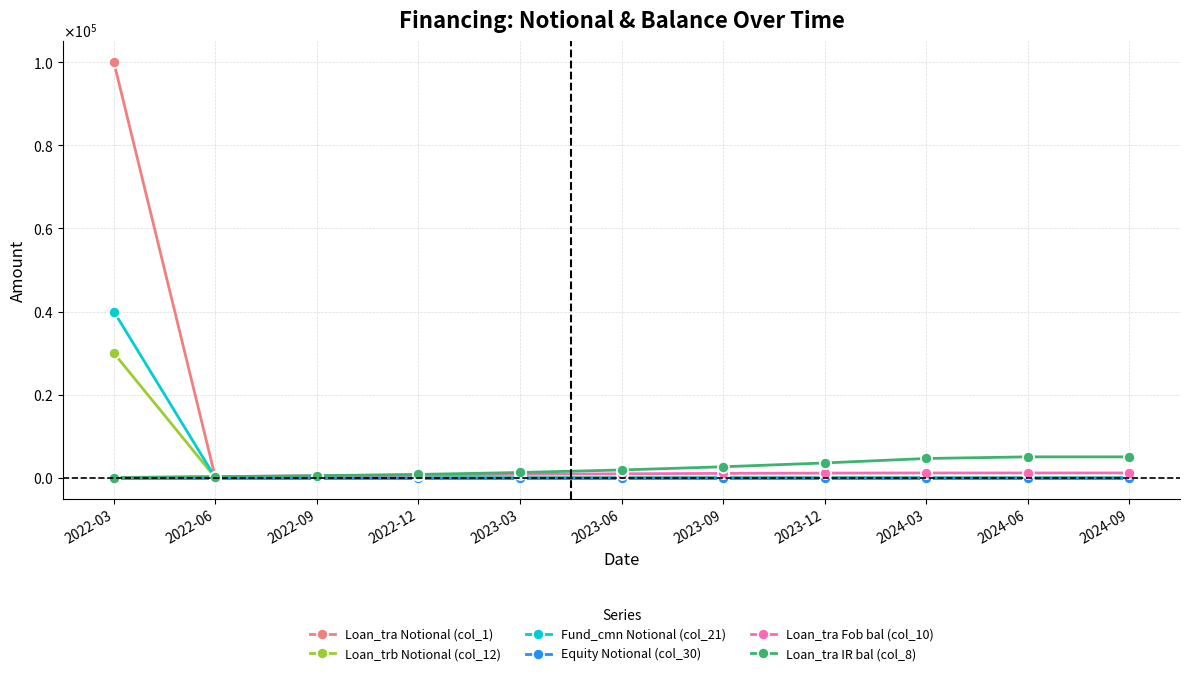

What are all the series names shown in the legend?

Loan_tra Notional (col_1), Loan_trb Notional (col_12), Fund_cmn Notional (col_21), Equity Notional (col_30), Loan_tra Fob bal (col_10), Loan_tra IR bal (col_8)